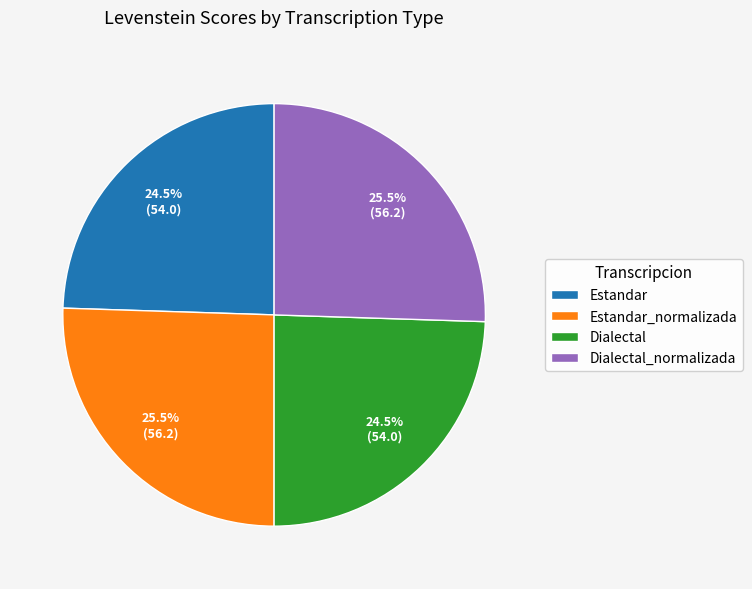

What portion of the pie excludes Estandar?

75.5%